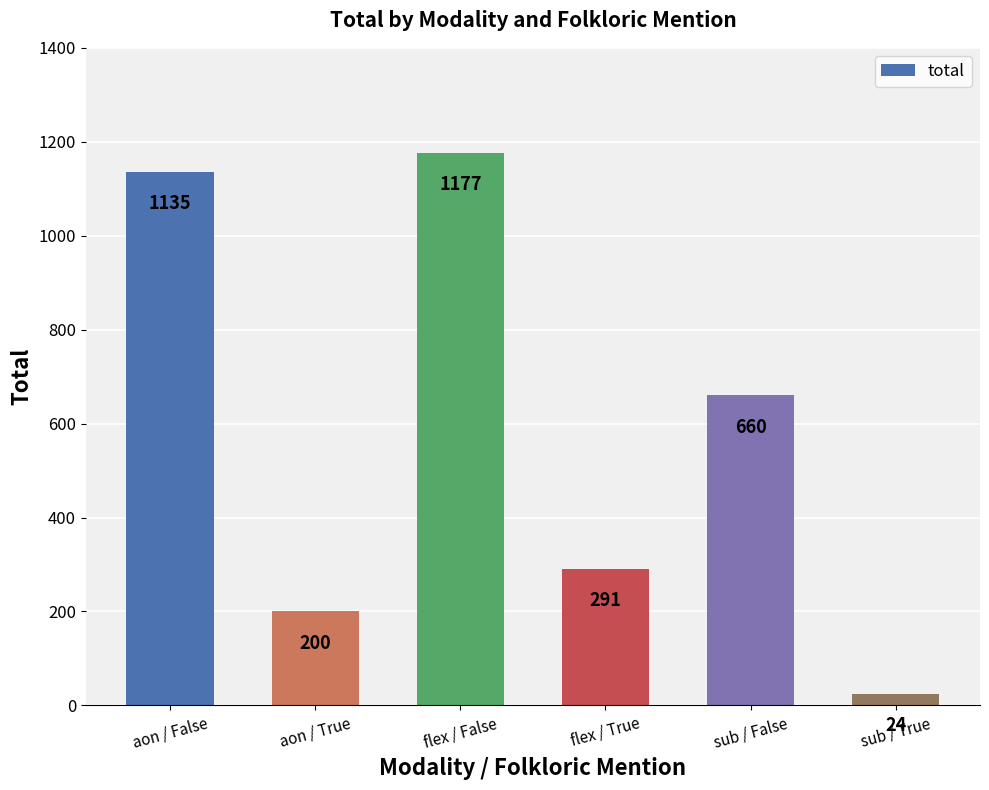

What is the difference between the maximum and second lowest values?

977